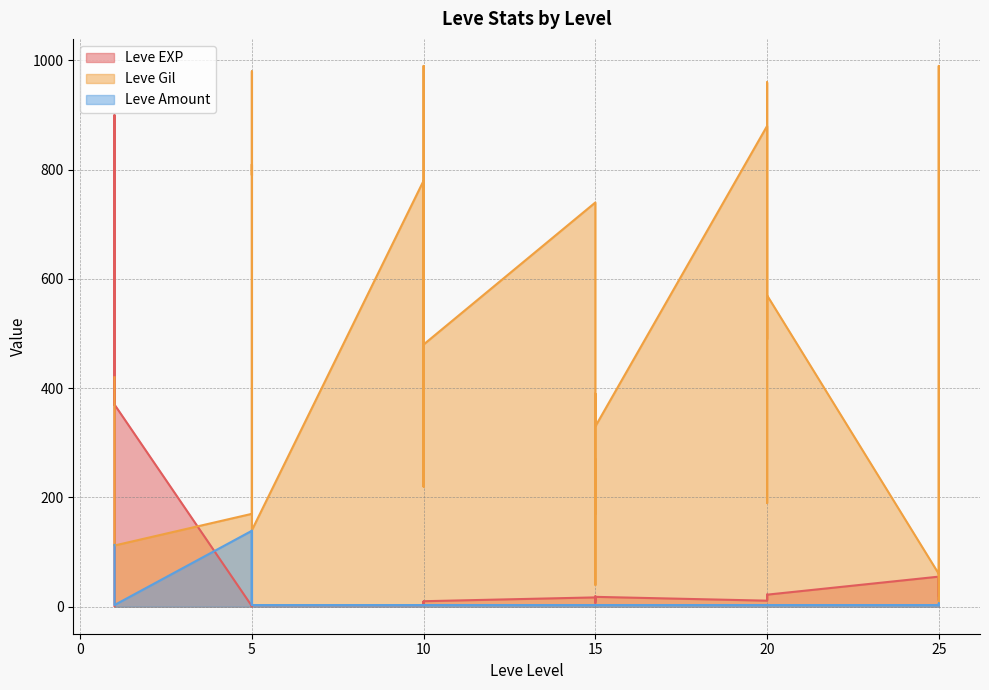

True or false: Leve EXP has a value of 22 at 20.

True